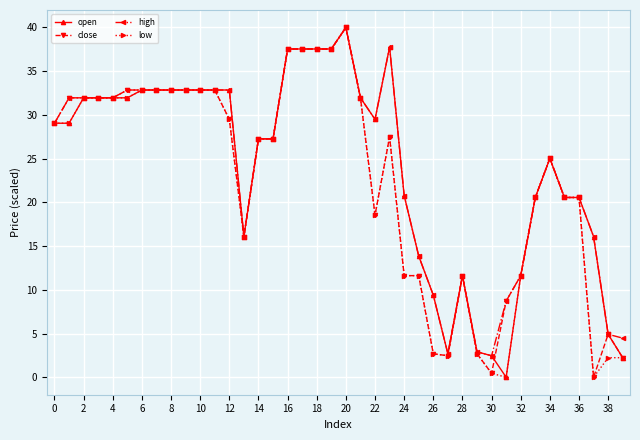

True or false: high has more than 0 points higher than both neighbors.

True